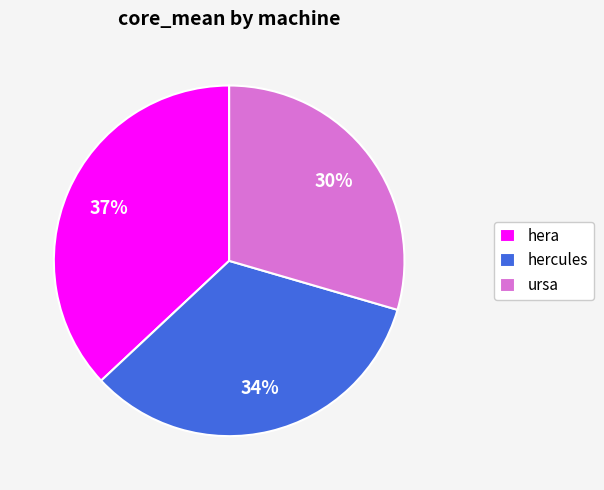

What is the largest slice in the pie chart?

hera